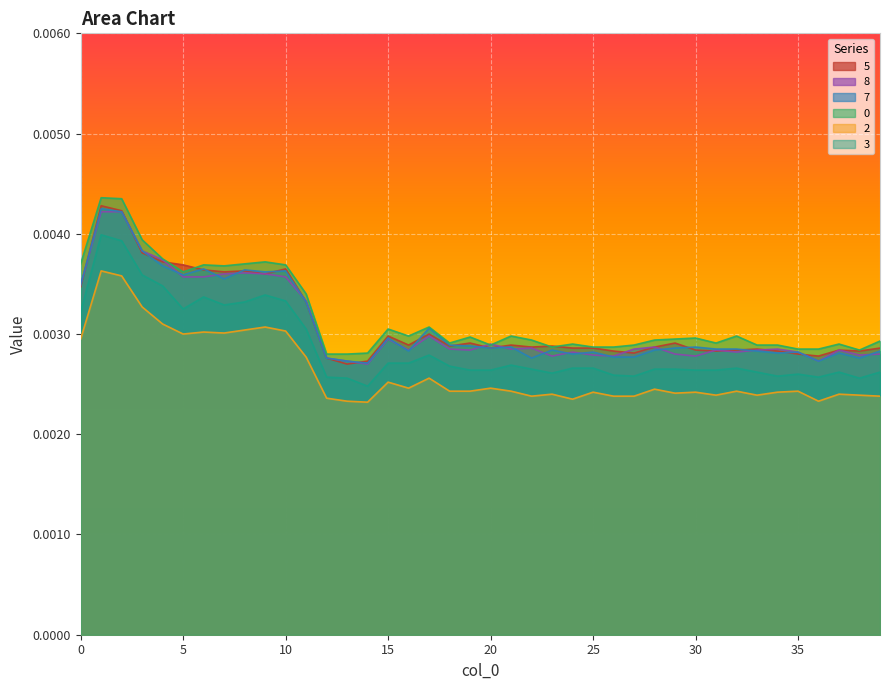

True or false: 3 and 5 intersect in this chart.

False